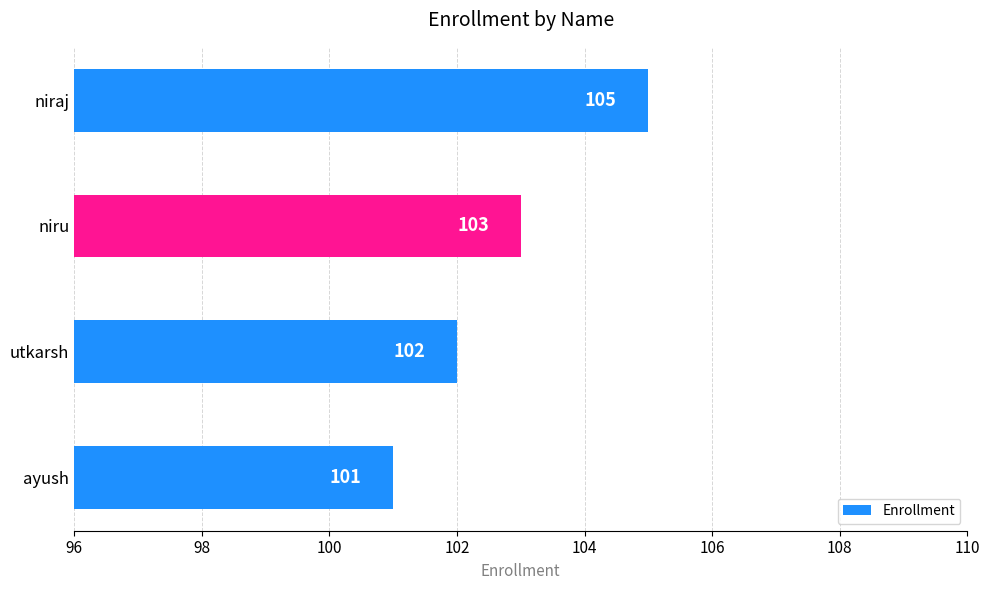

Reading bottom to top, what are all the values shown in this chart?

ayush=101	utkarsh=102	niru=103	niraj=105